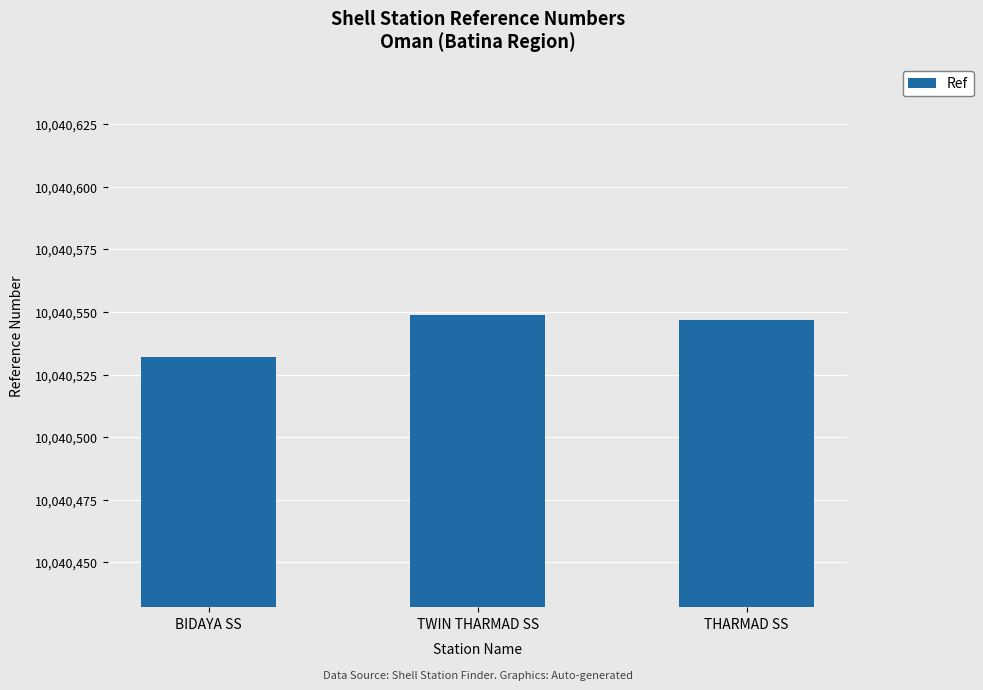

What is the change in value from TWIN THARMAD SS to THARMAD SS?

-2